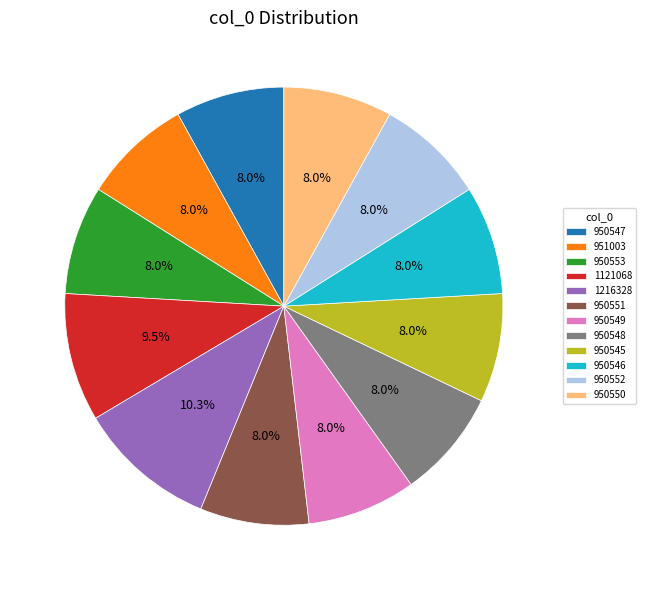

Which category has the biggest portion of the pie?

1216328